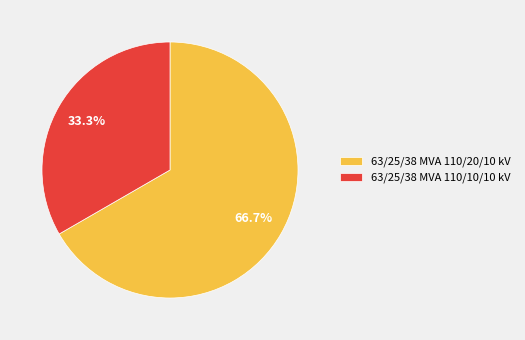

True or false: 63/25/38 MVA 110/10/10 kV accounts for 33% of the total.

True